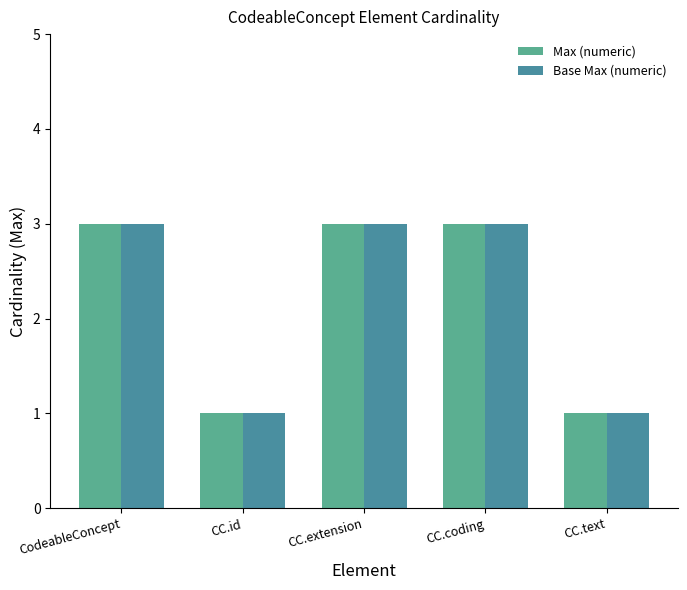

What is the value of the Base Max (numeric) bar at the 5th from the left?

1